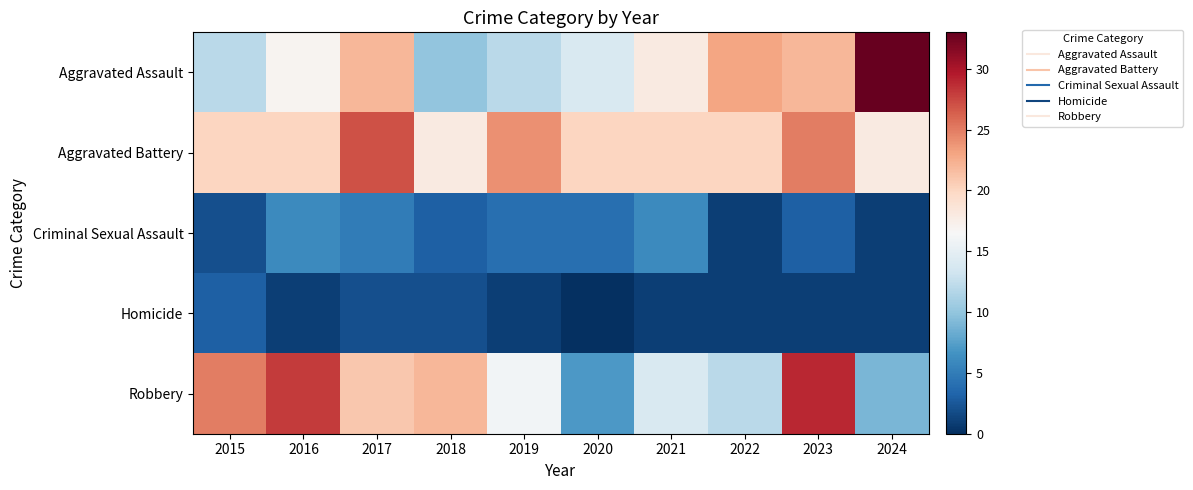

Which series has the largest total across all categories?

Aggravated Battery